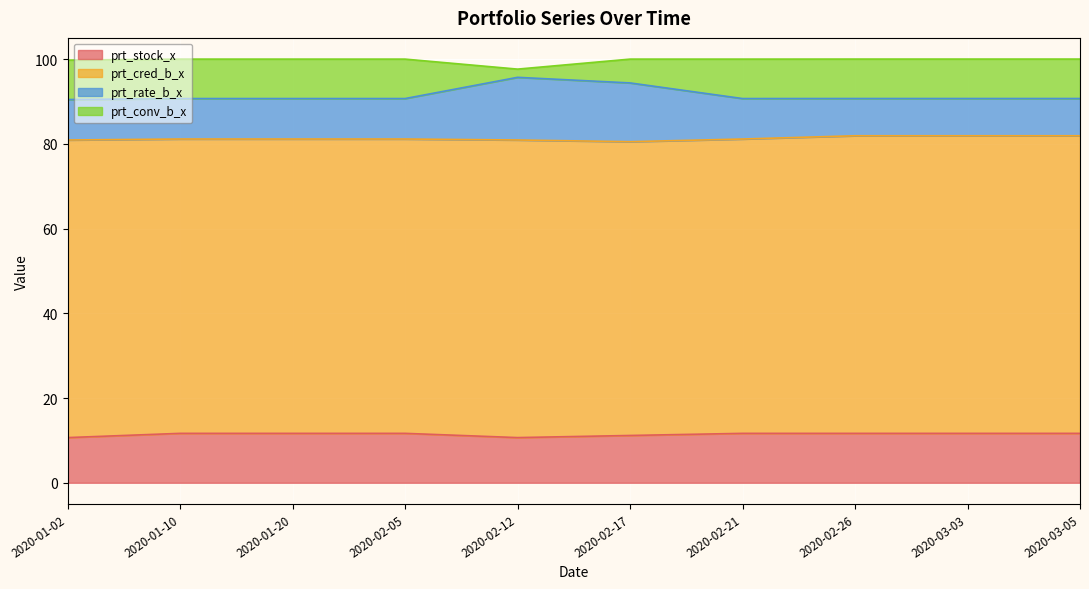

True or false: prt_rate_b_x has a value of 90.7 at 2020-02-05.

True